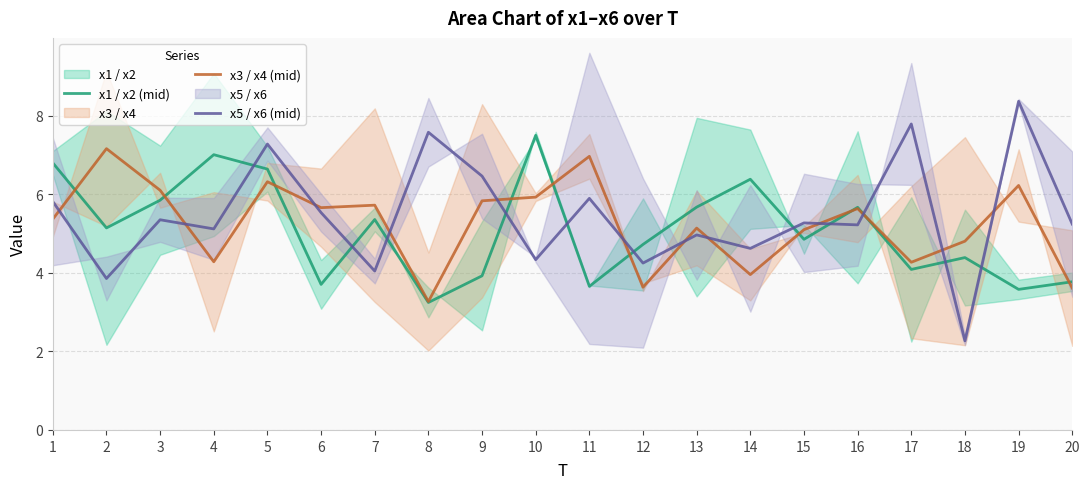

Where do x5 / x6 (mid) and x3 / x4 (mid) first cross each other?

1 and 2